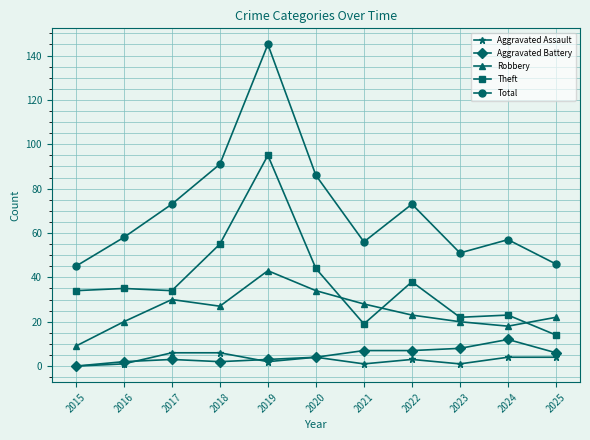

True or false: Robbery and Aggravated Battery intersect in this chart.

False